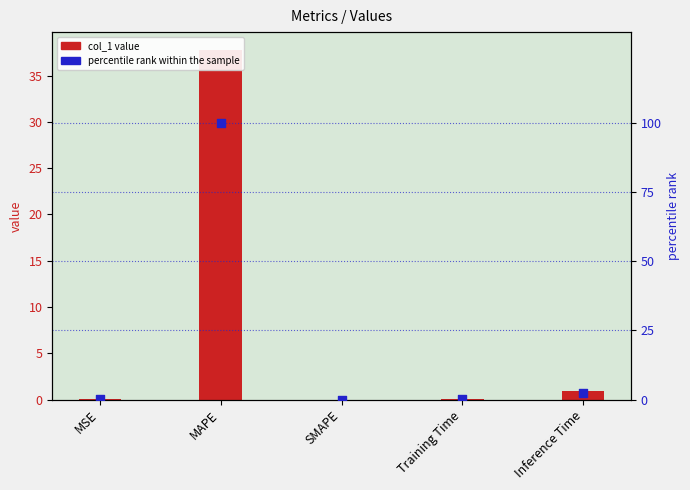

What are all the series names shown in the legend?

col_1 value, percentile rank within the sample